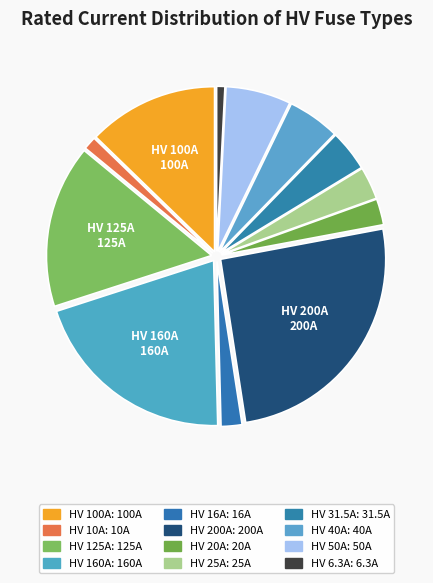

Is there any slice that represents more than half of the pie?

No